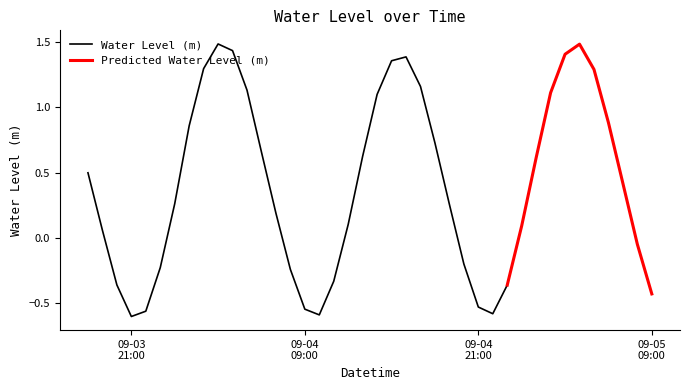

What is the difference between the maximum and minimum values?

2.1